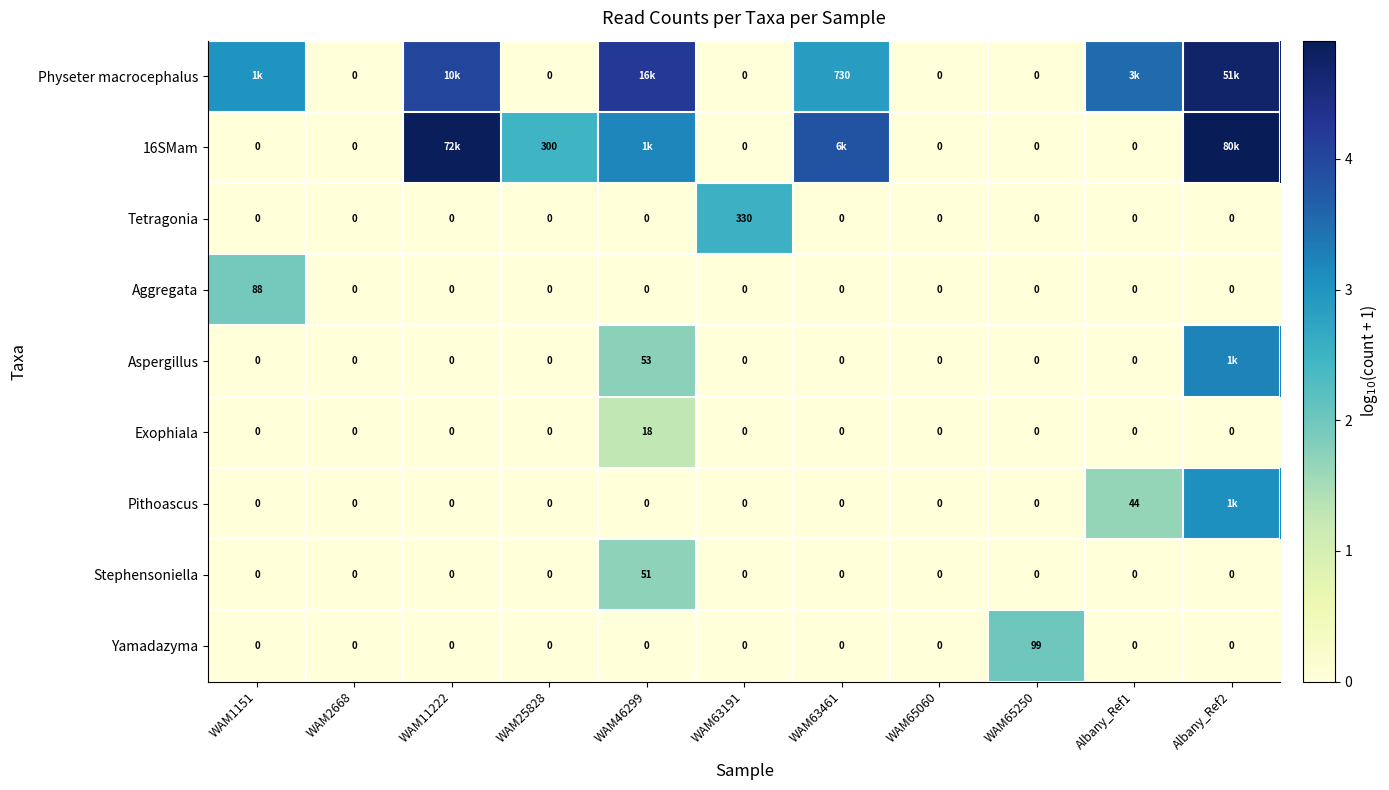

How many data points does each series have?

11